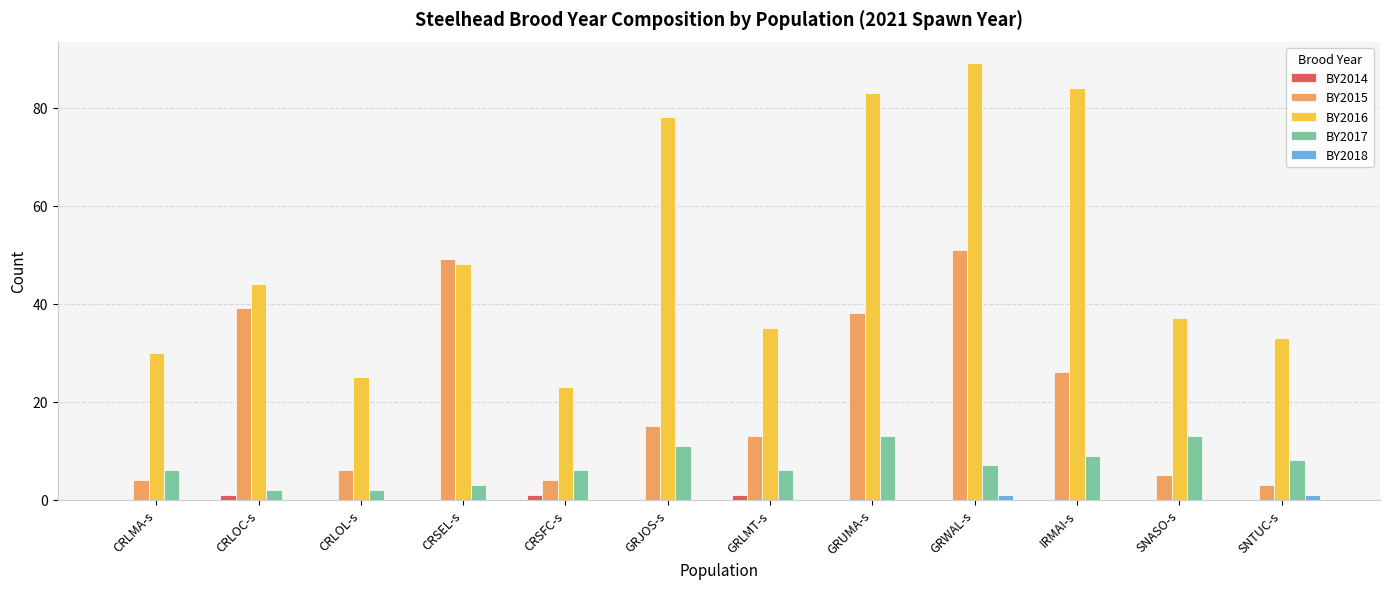

Does the chart contain stacked bars?

No